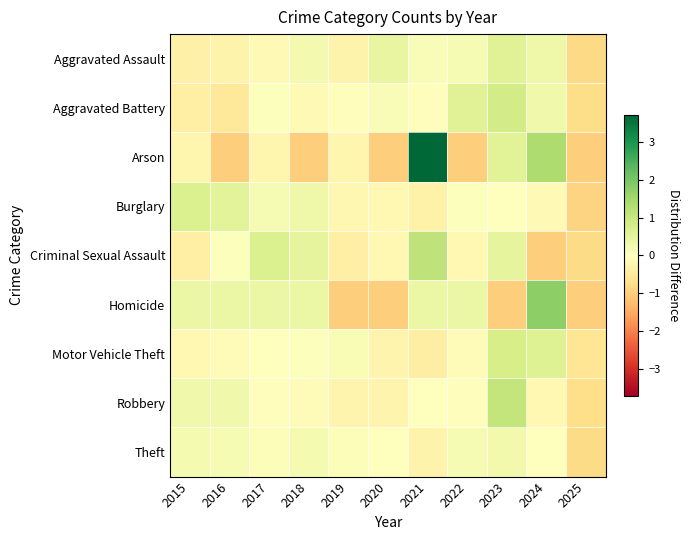

At which category is the sum across all series the highest?

2021